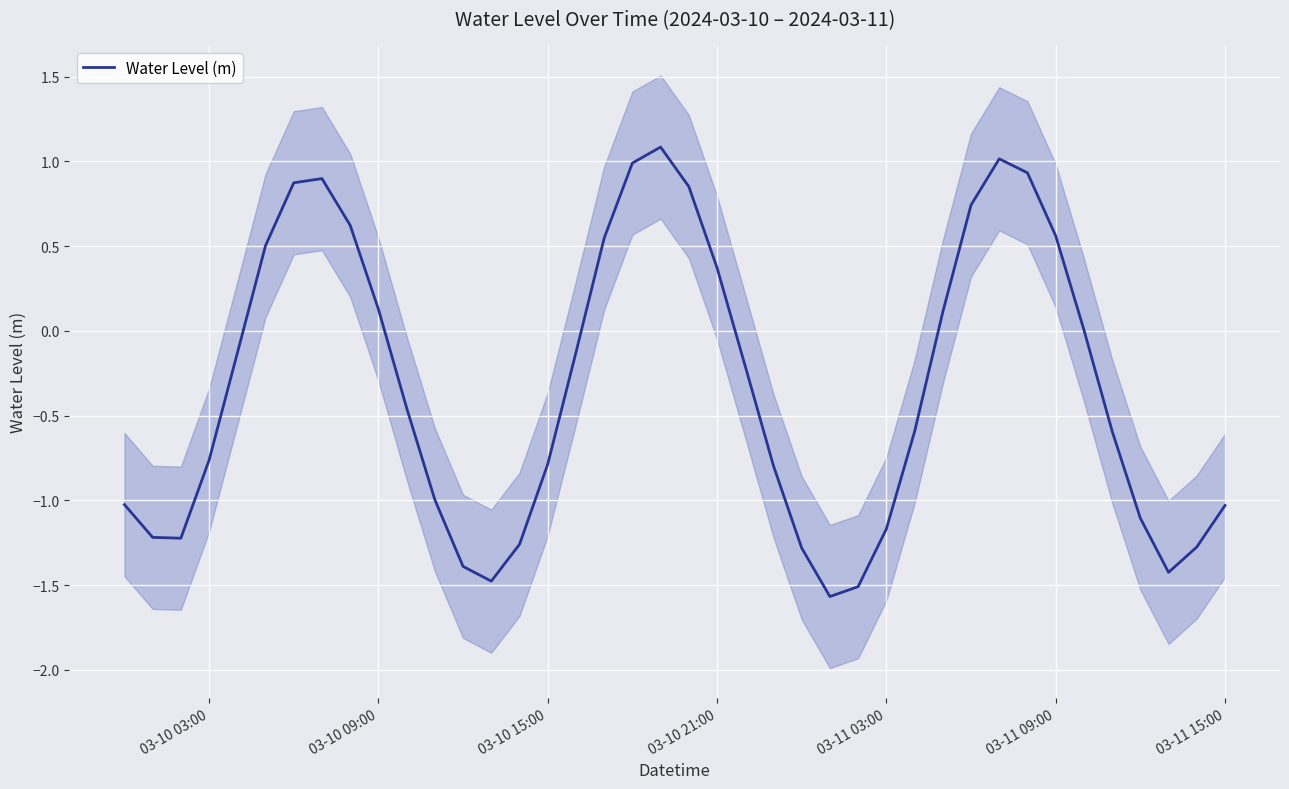

What is the difference between the second highest and minimum values?

2.6